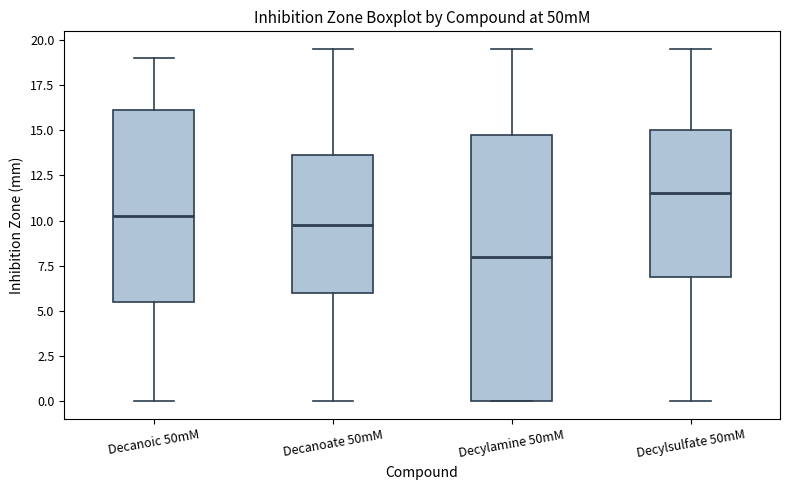

Reading left to right, read every box against the y-axis: the position of its median line, the range the box covers, and the ends of its whiskers. The values are not printed on the chart, so give them approximately, as read against the axis.

Decanoic 50mM: median 10.5, box 5.5 to 16.0, whiskers 0.0 to 19.0
Decanoate 50mM: median 10.0, box 6.0 to 13.5, whiskers 0.0 to 19.5
Decylamine 50mM: median 8.0, box 0.0 to 15.0, whiskers 0.0 to 19.5
Decylsulfate 50mM: median 11.5, box 7.0 to 15.0, whiskers 0.0 to 19.5